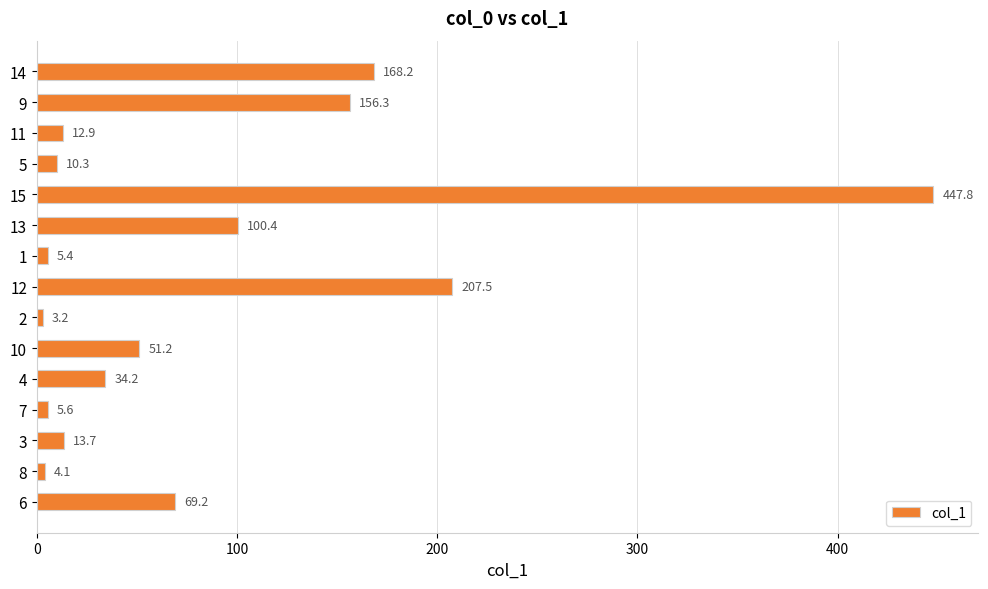

Is it true that the value at 5 is 10.3?

True